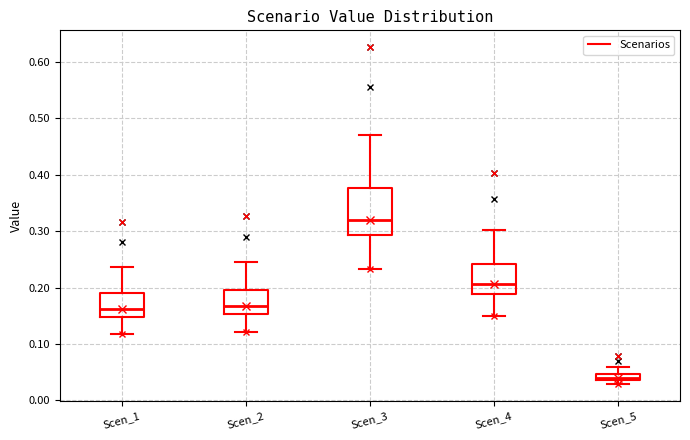

Where is the upper edge of the box for Scen_2 on the y-axis? The values are not printed on the chart, so give them approximately, as read against the axis.

0.20